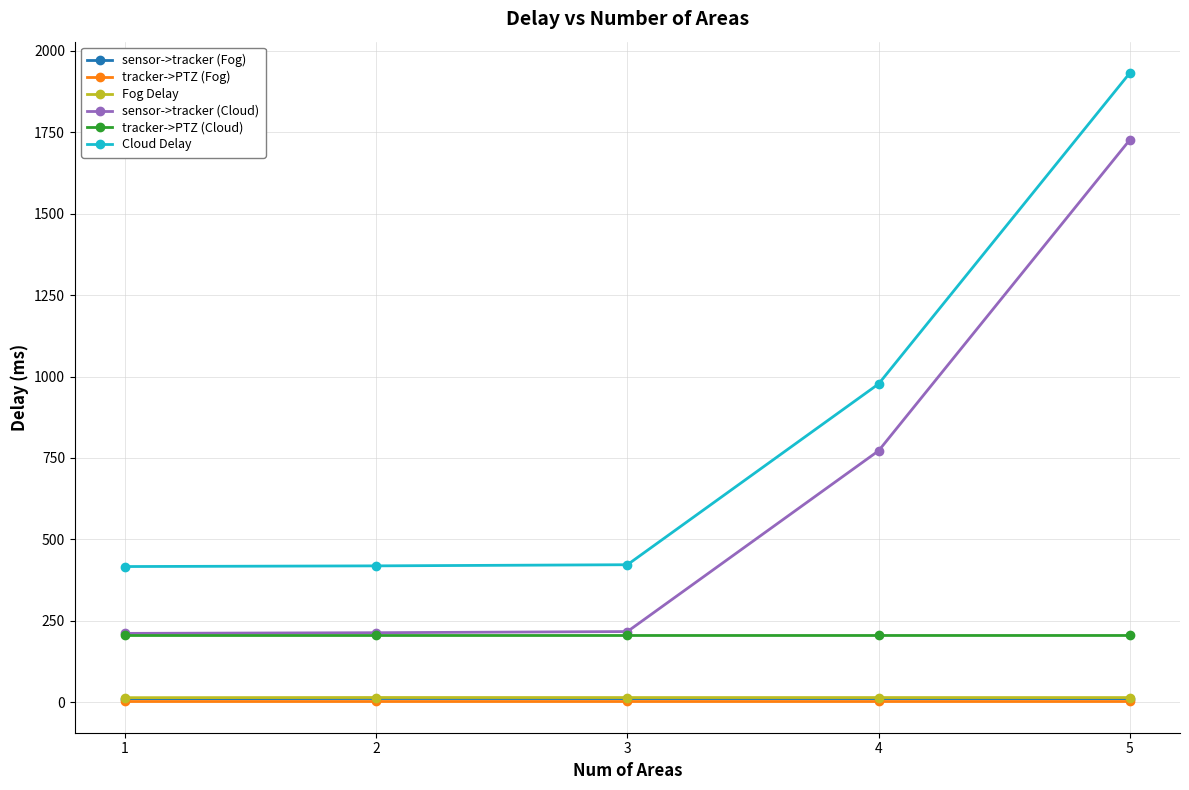

What is the spread (max minus min) of values at 3?

419.3